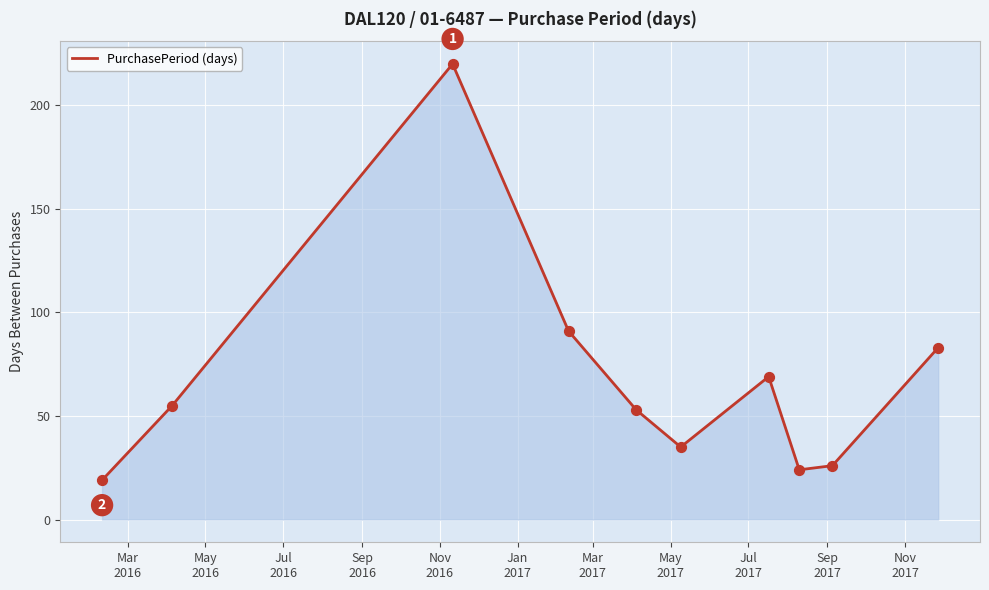

What is the minimum value shown in the chart?

19